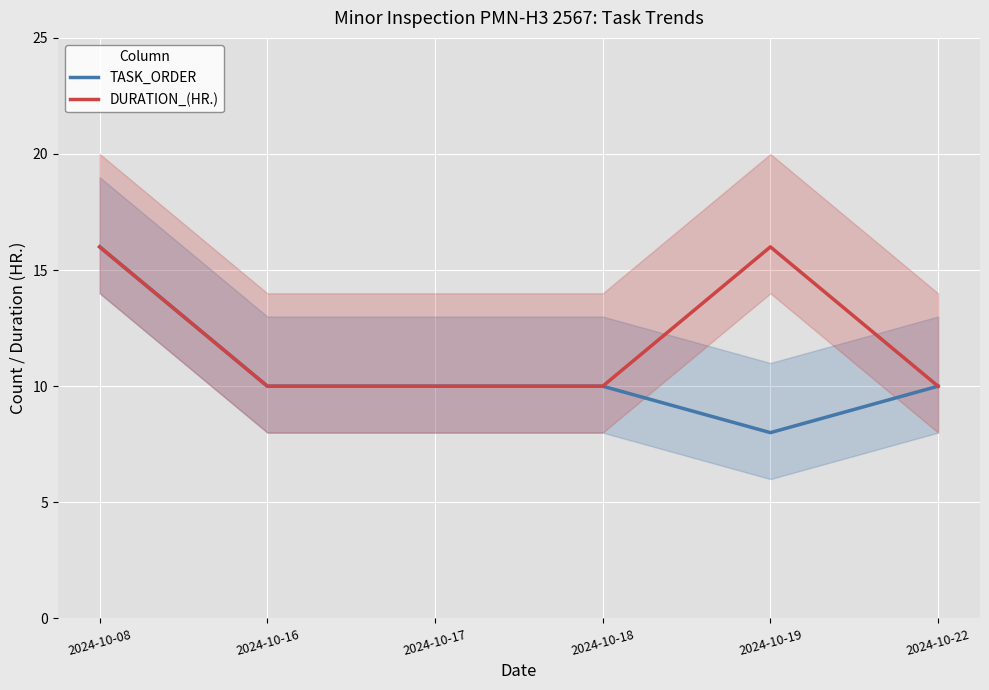

At how many categories does at least one series exceed 10?

2